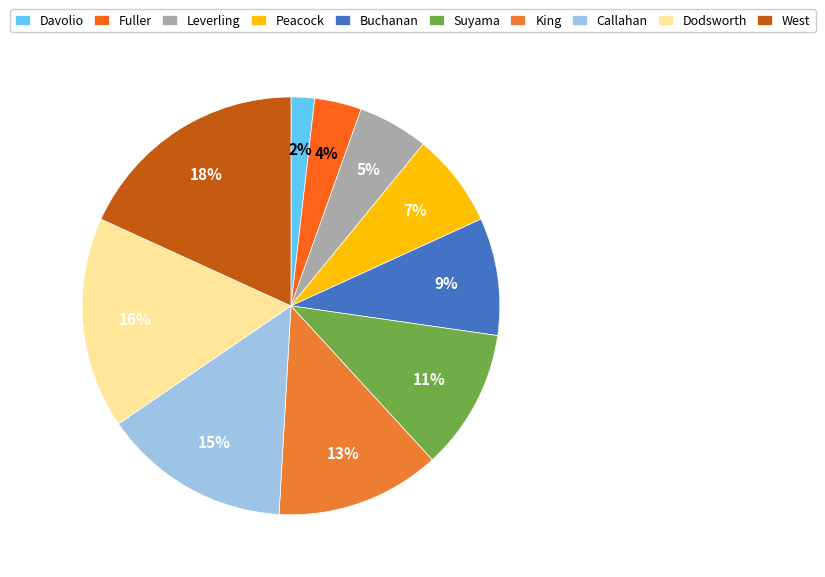

How many slices are in this pie chart?

10